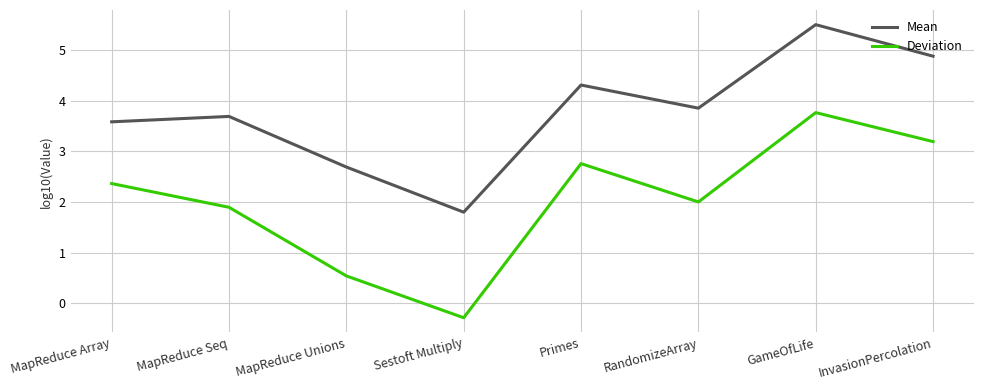

True or false: Deviation has a value of 3.8 at GameOfLife.

True